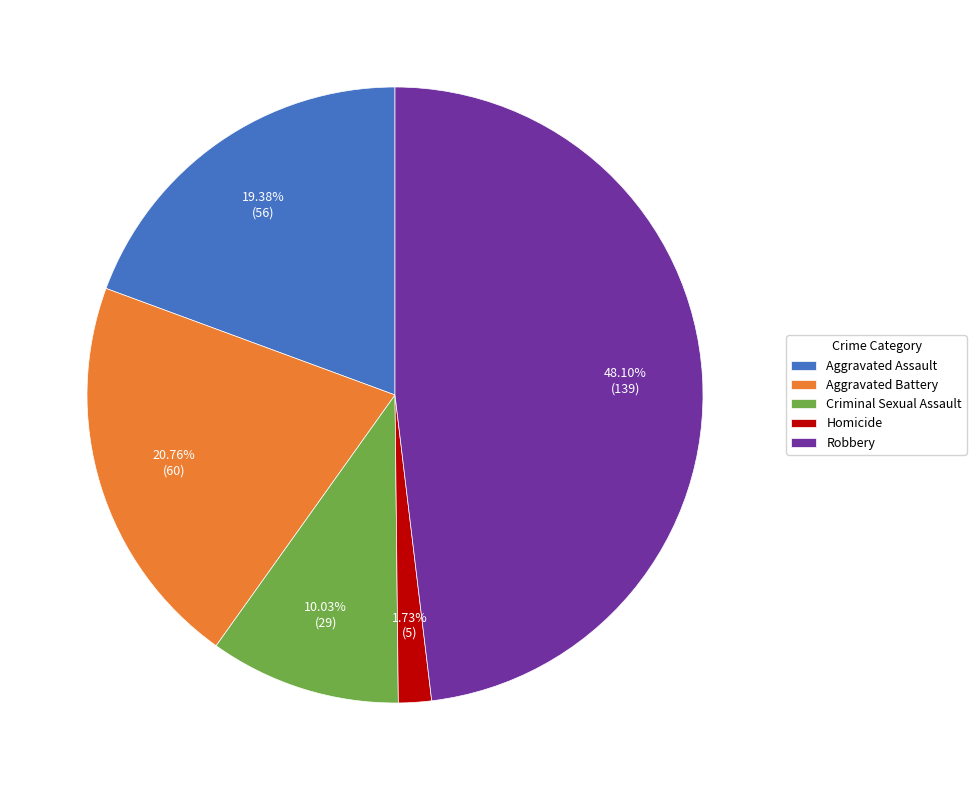

To the nearest percent, what is the difference between the Homicide and Robbery slice percentages?

46%